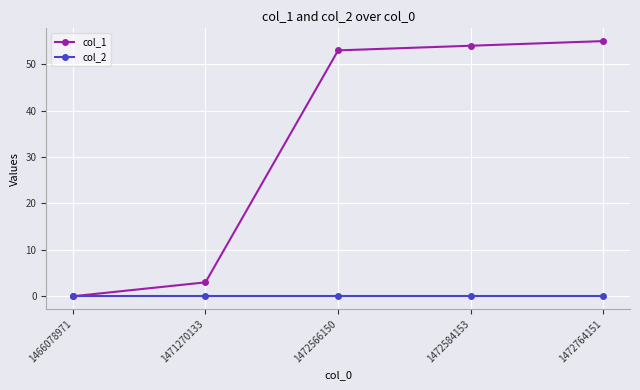

Does the chart display data point markers on the line(s)?

Yes